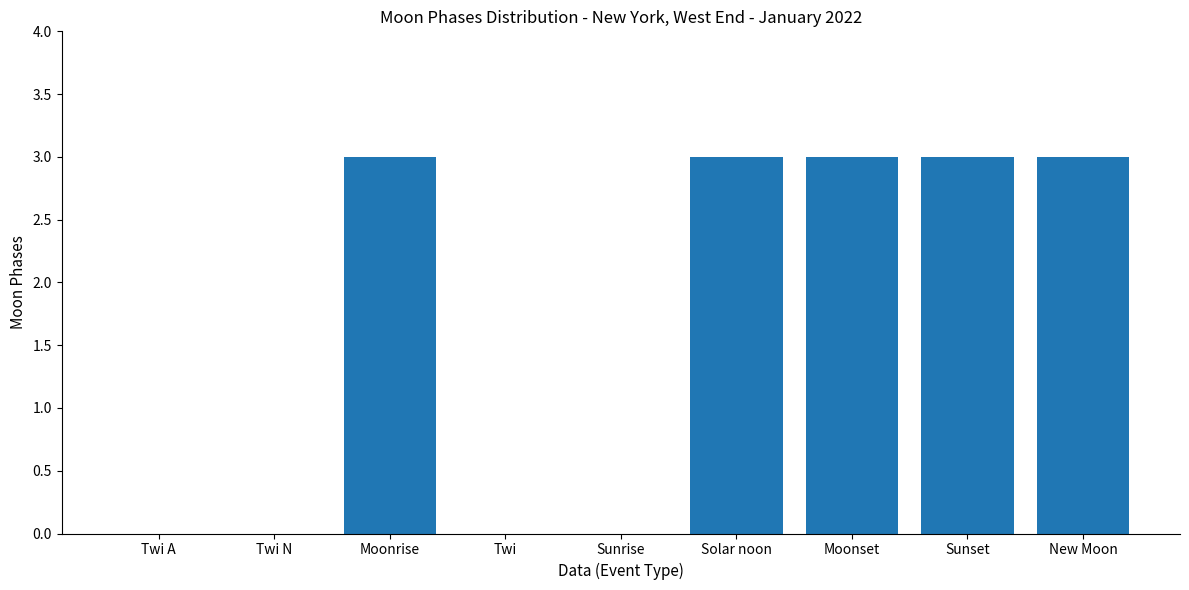

Is it true that the value at Twi A is 2?

False